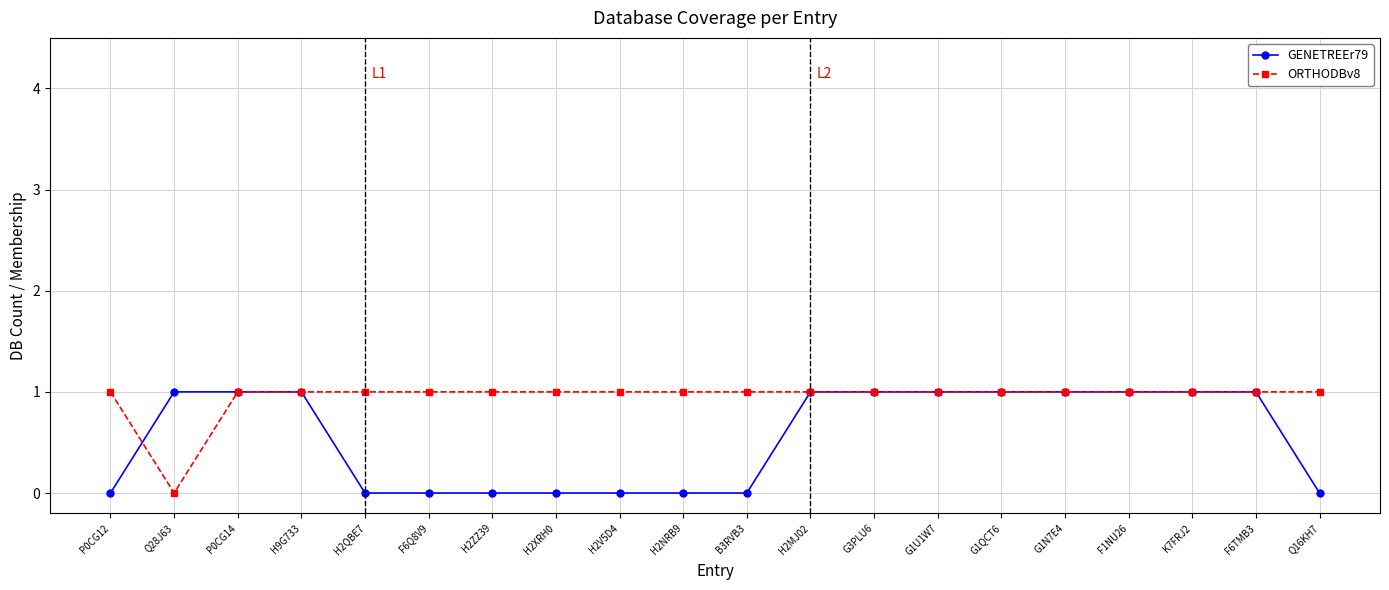

How many values in the GENETREEr79 series are below 1?

9